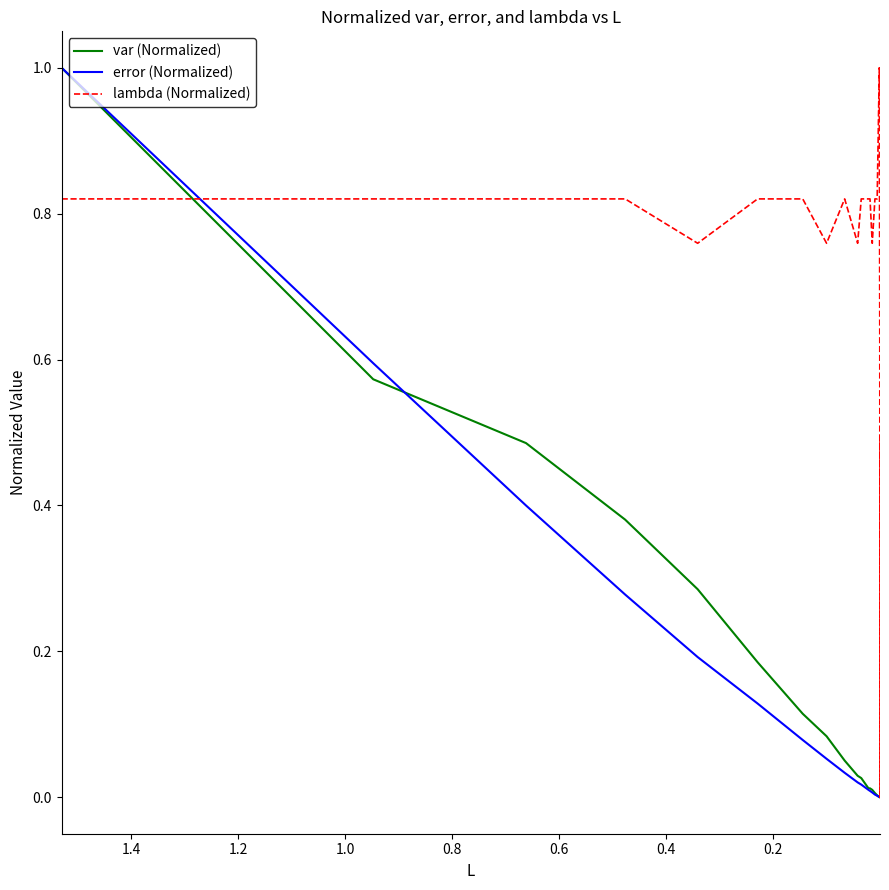

True or false: var (Normalized) has more than 1 points higher than both neighbors.

False